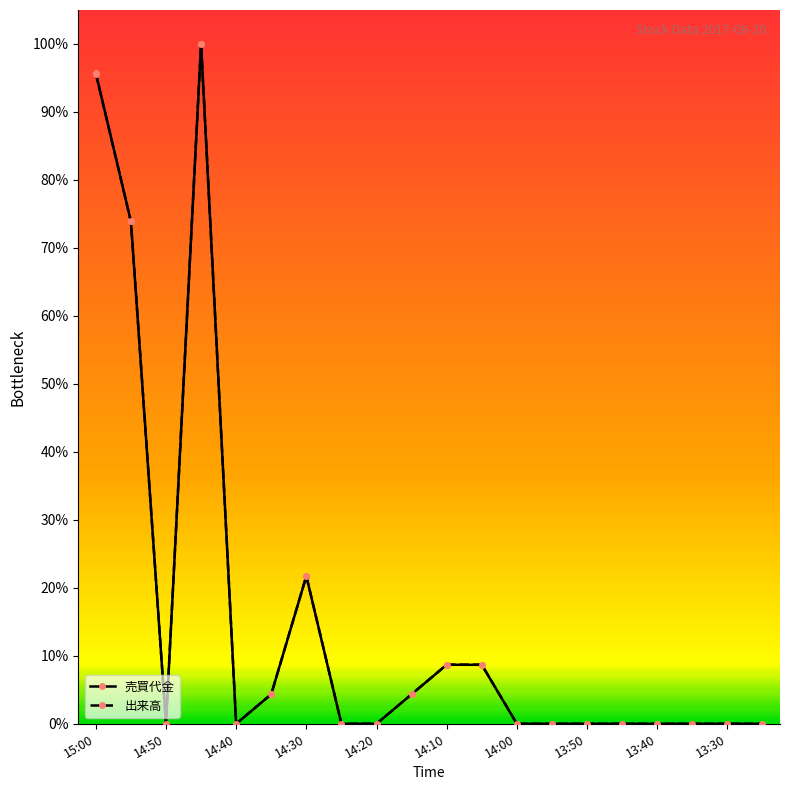

At how many categories does at least one series exceed 15?

4